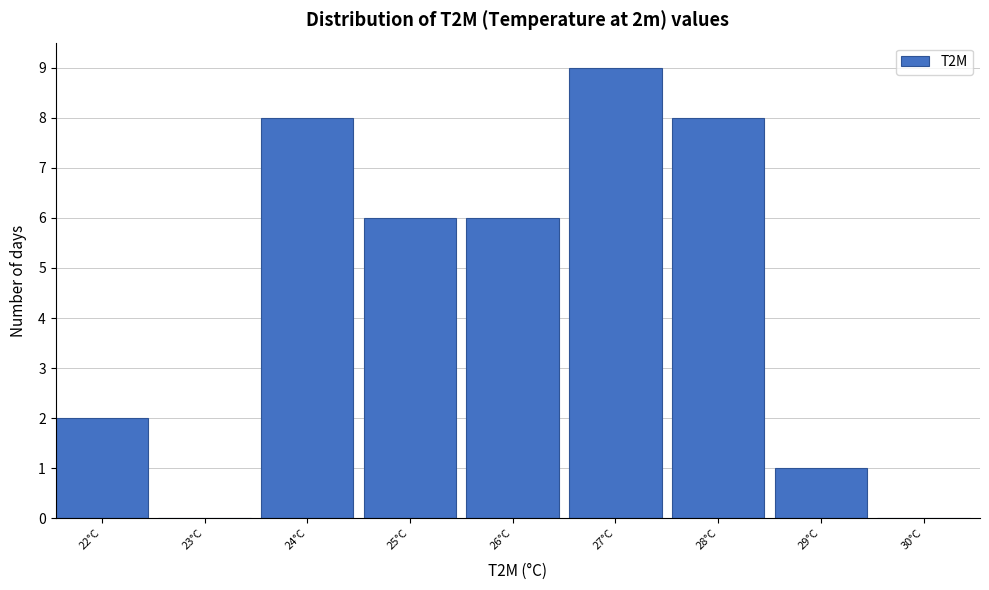

Reading left to right, list all the values displayed in this chart.

22°C=2	23°C=0	24°C=8	25°C=6	26°C=6	27°C=9	28°C=8	29°C=1	30°C=0